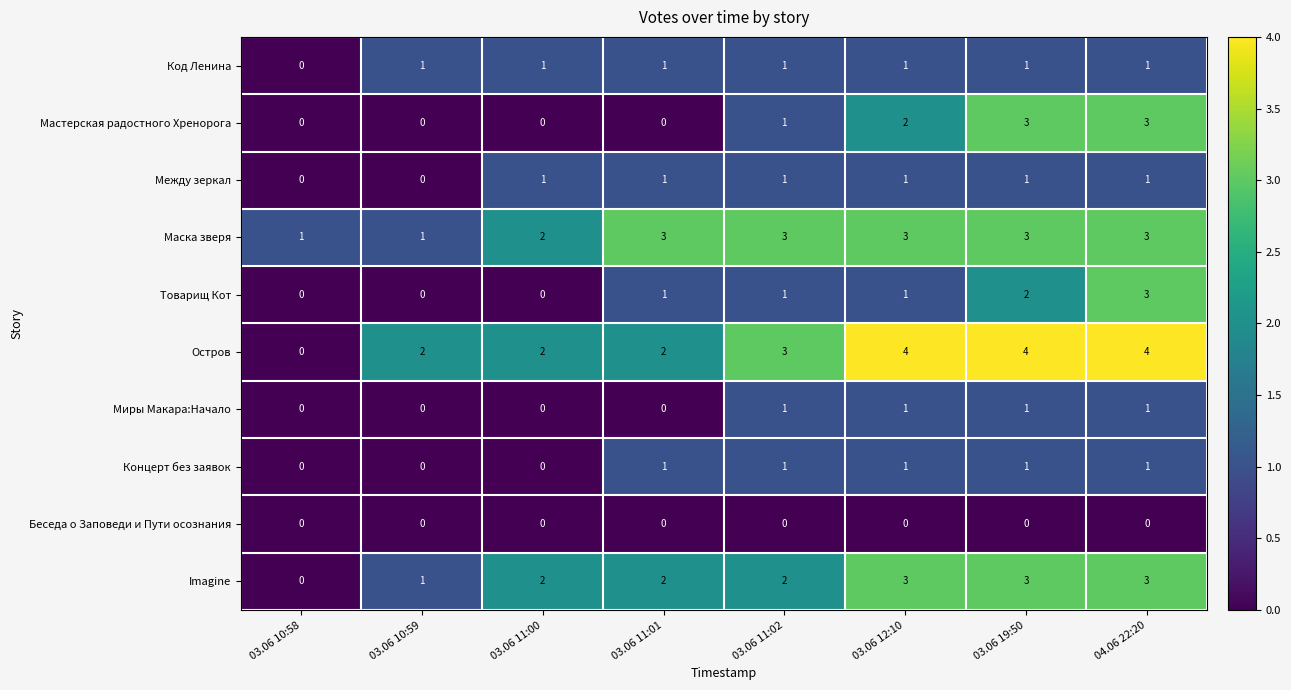

What is the spread (max minus min) of values at 03.06 10:58?

1